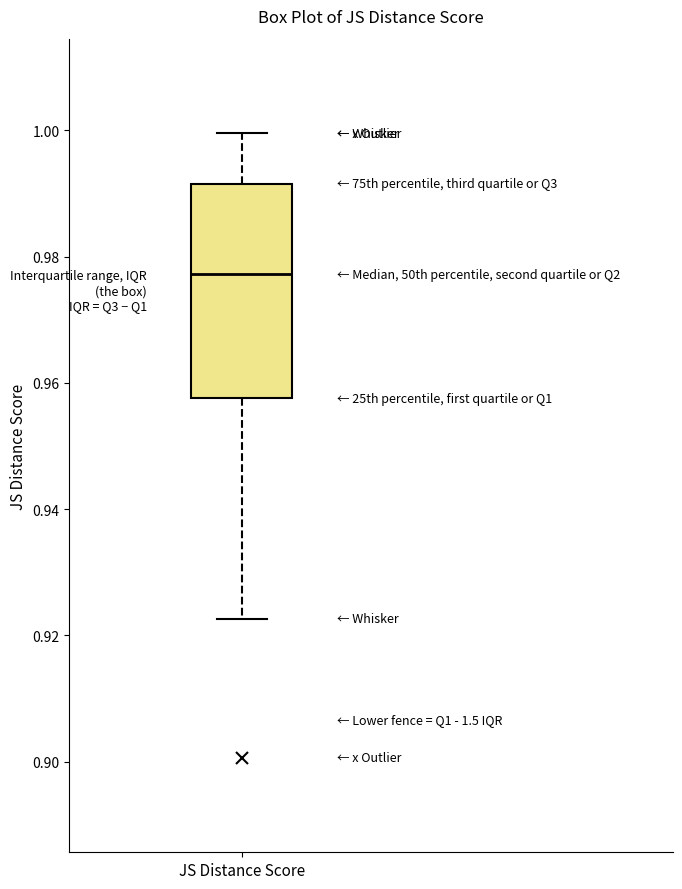

Where does the upper whisker of the box for JS Distance Score end on the y-axis? The values are not printed on the chart, so give them approximately, as read against the axis.

1.000